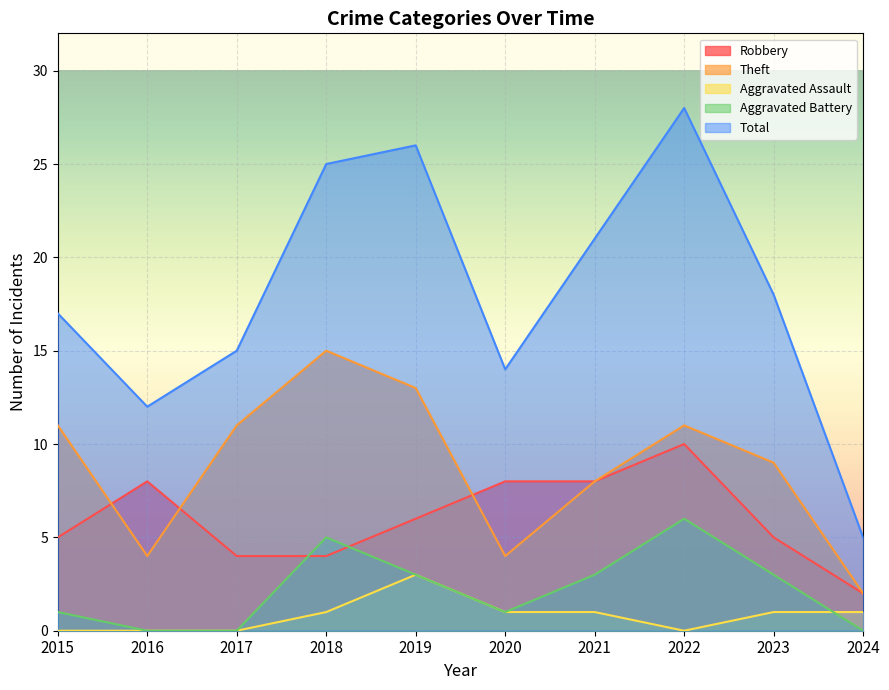

Which has a higher value, 2023 or 2016?

2016